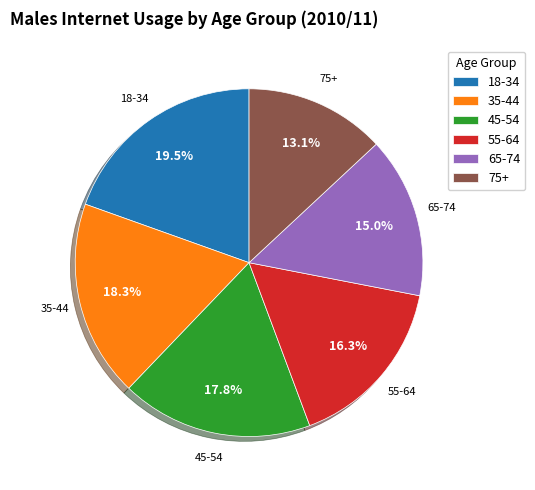

Does 65-74 account for over 50% of the chart?

No